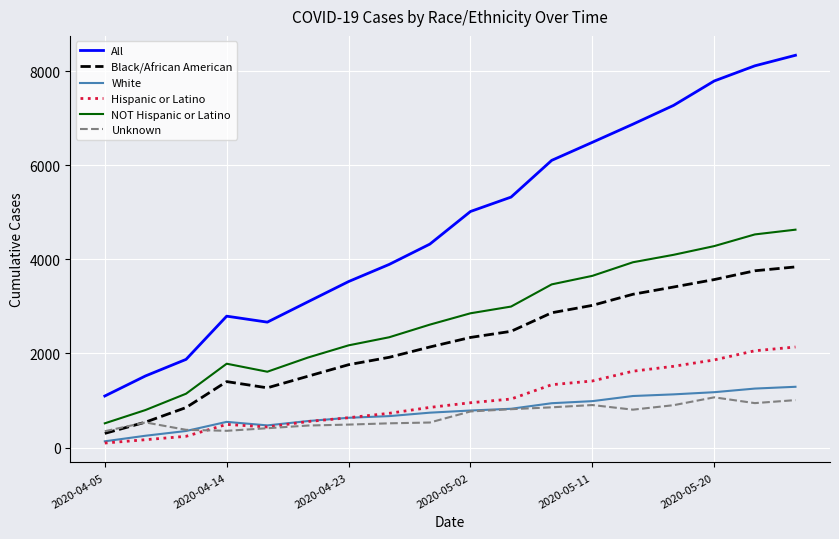

Which series has the largest total across all categories?

All